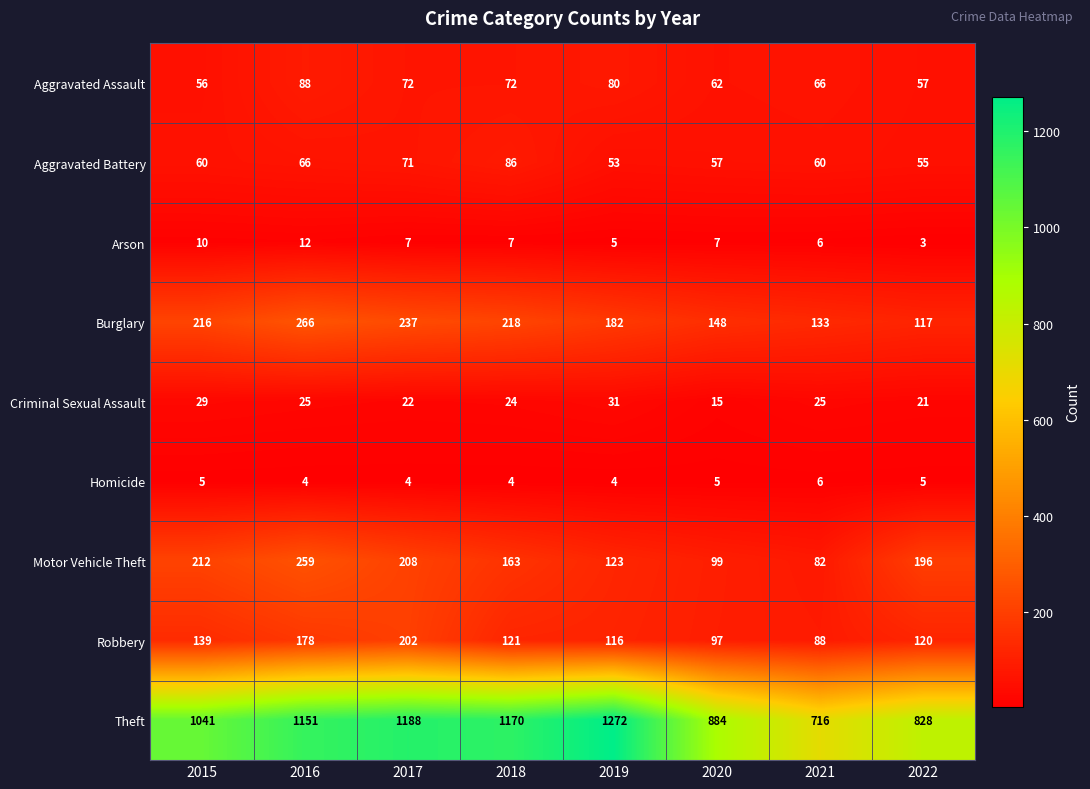

What is the total value across all series at 2015?

1768